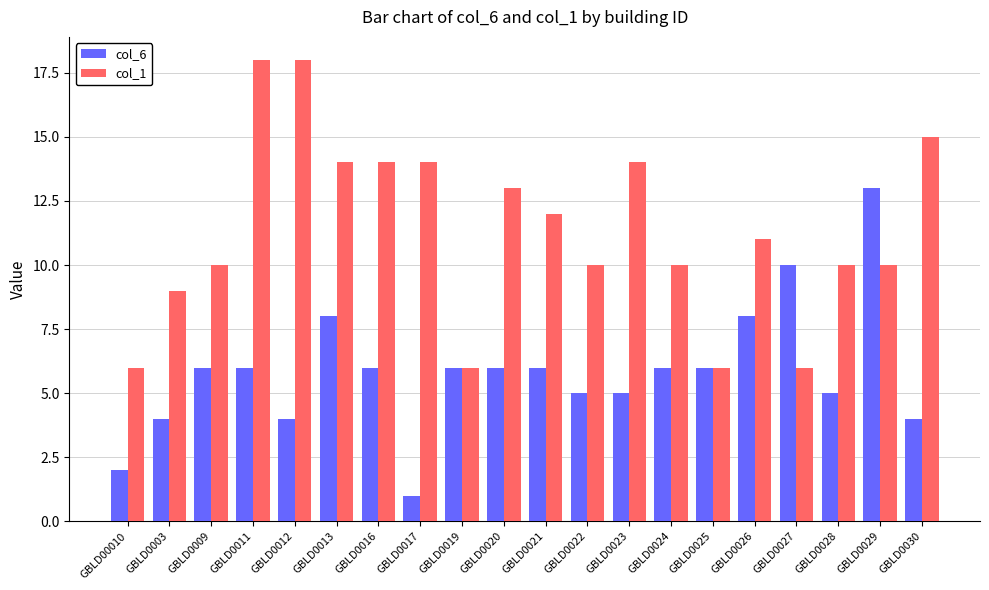

The col_6 series shows 3 at GBLD0016. True or false?

False